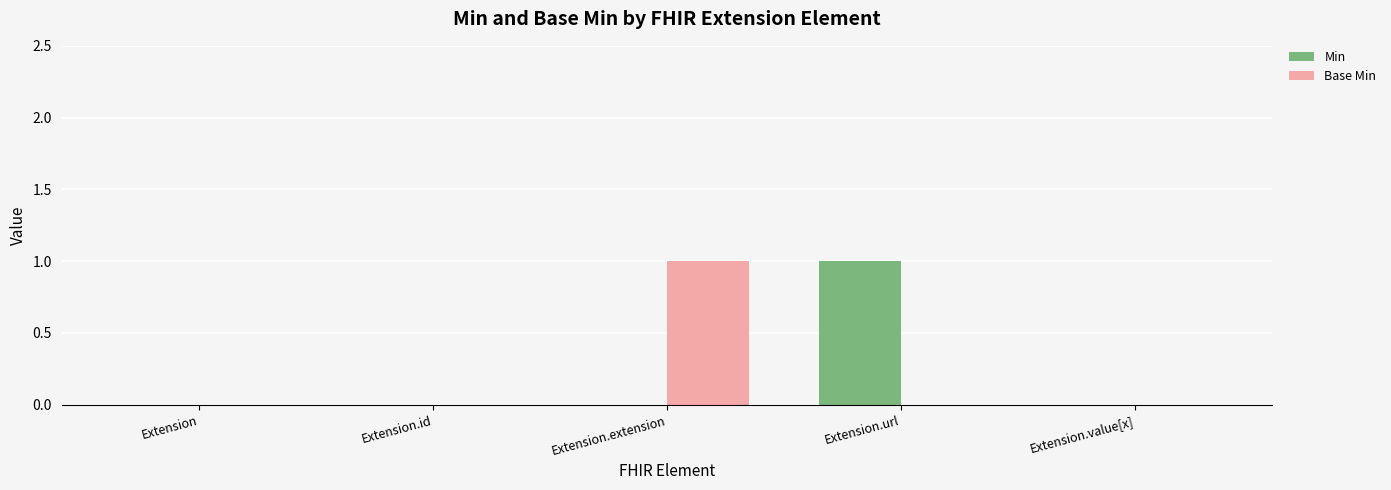

At which label does Base Min reach its peak?

Extension.extension